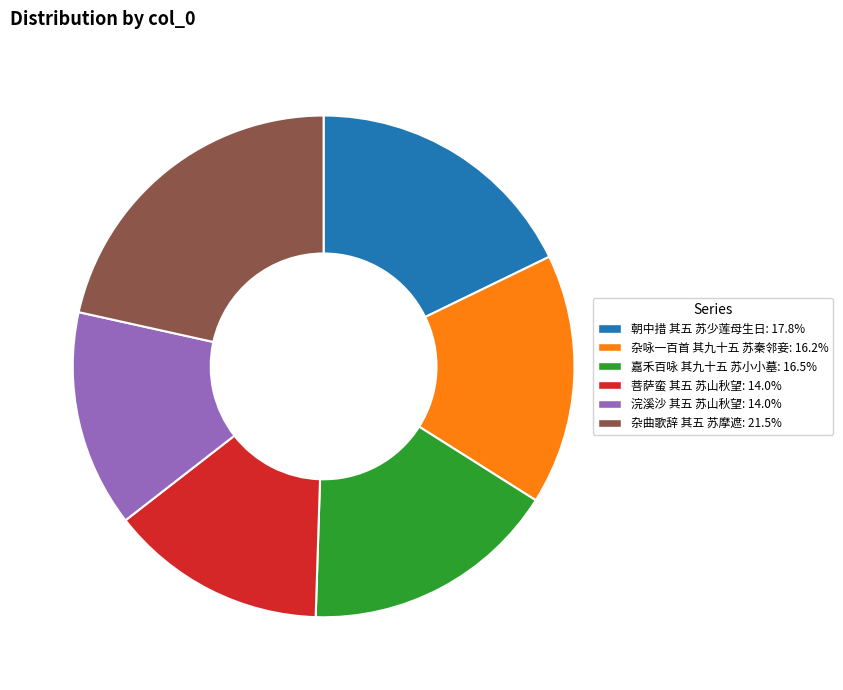

Which slice is the largest?

杂曲歌辞 其五 苏摩遮